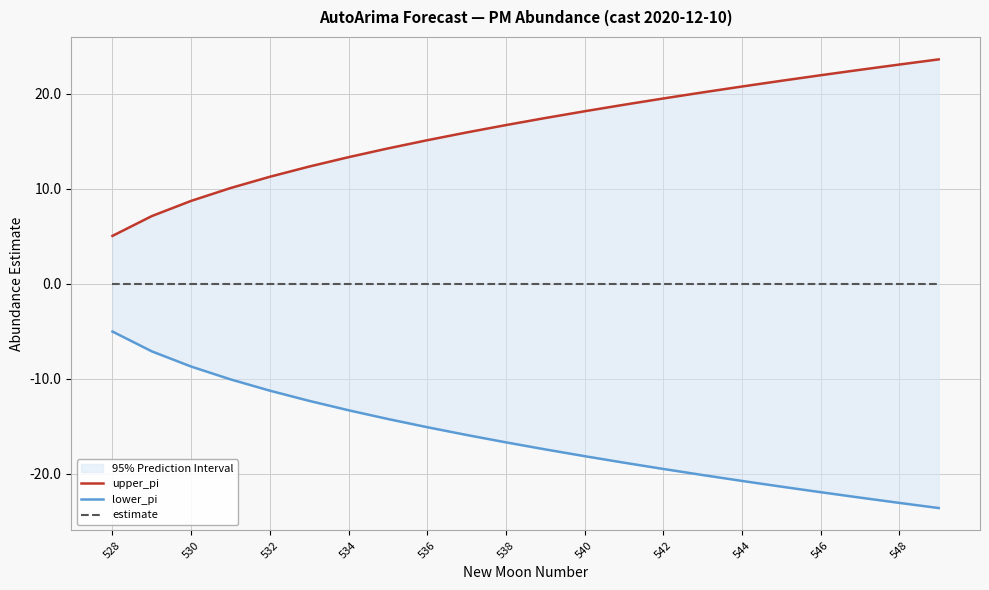

How many lines are shown in the chart?

3